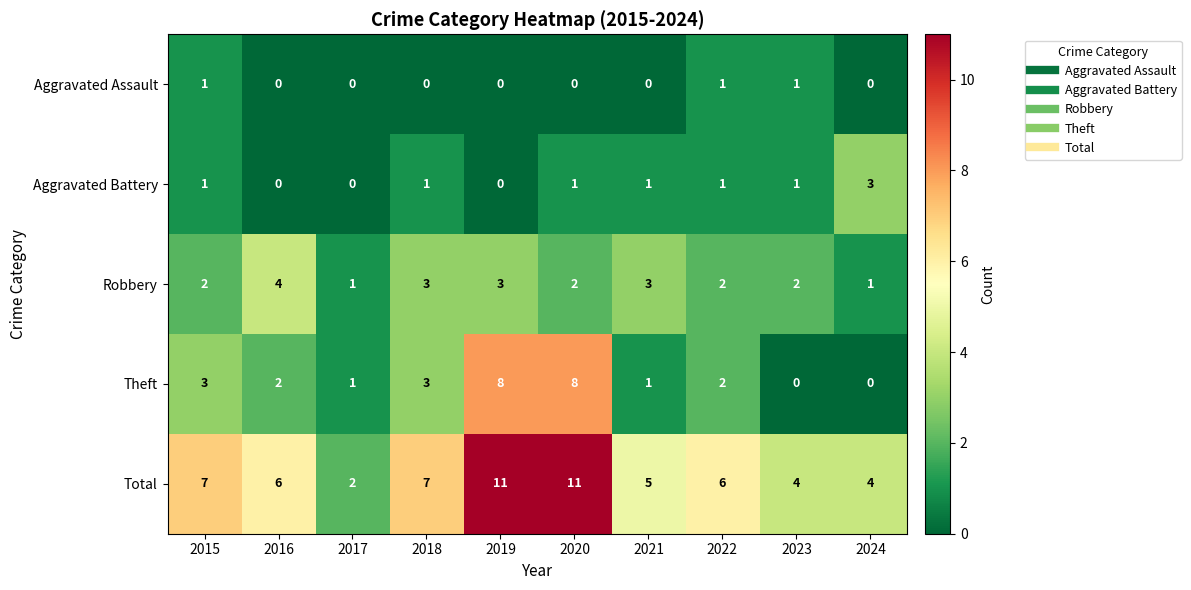

Rank the series by their maximum value, from lowest to highest.

Aggravated Assault, Aggravated Battery, Robbery, Theft, Total